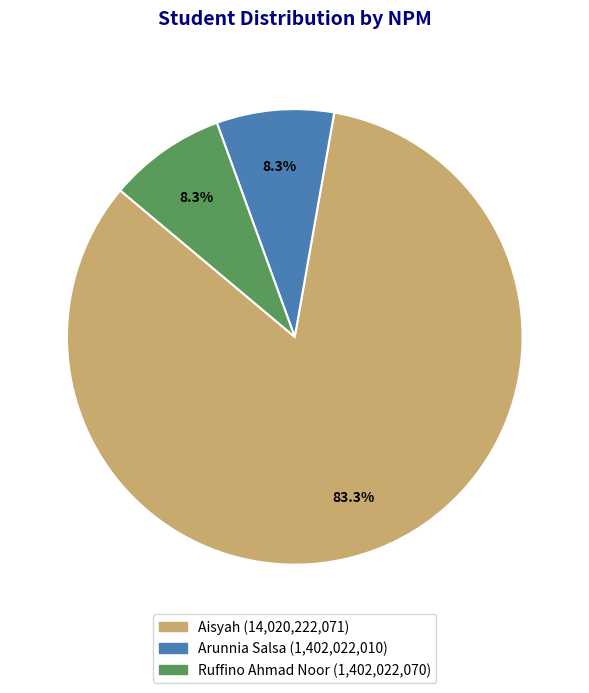

The Aisyah slice represents 83% of the pie. True or false?

True